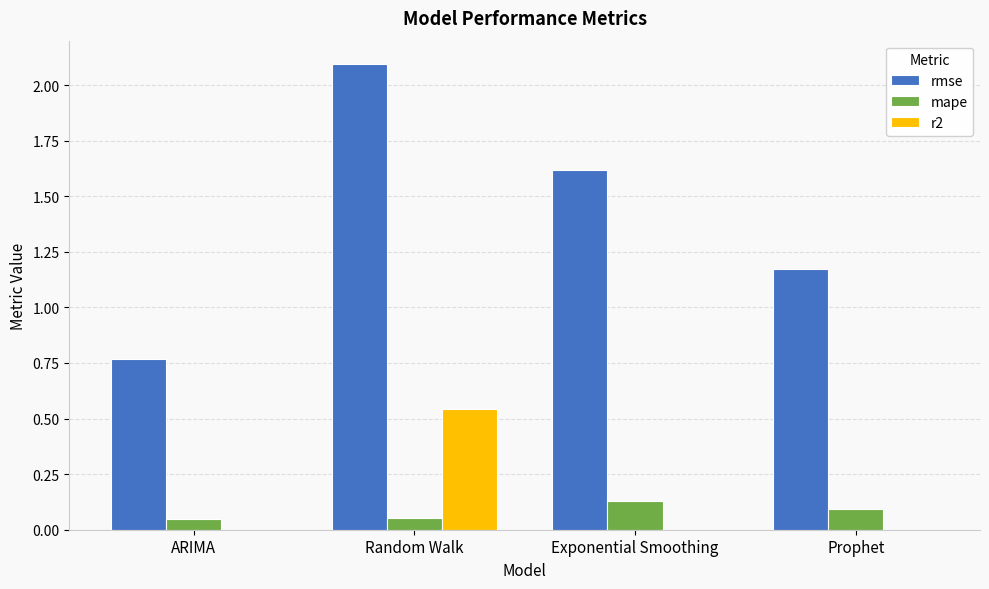

At which label does rmse reach its peak?

Random Walk